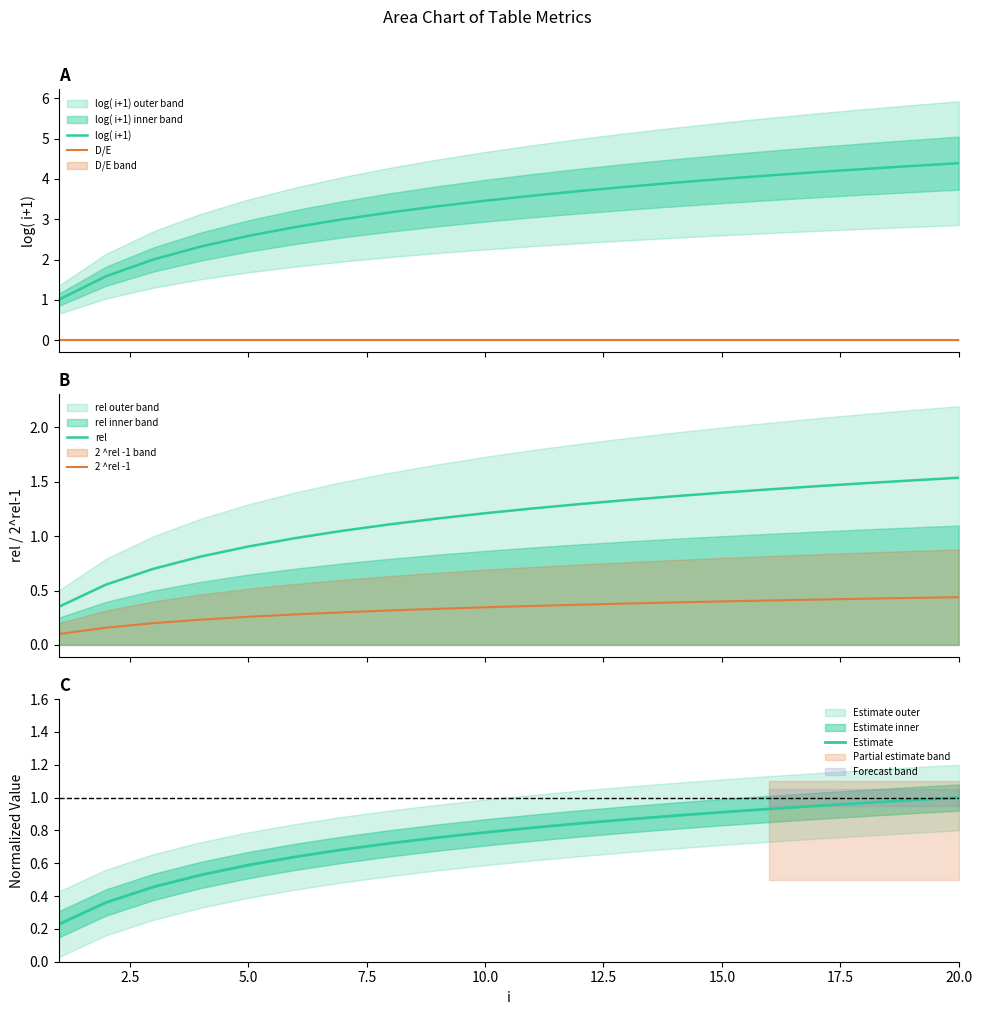

True or false: D/E and log( i+1) intersect in this chart.

False